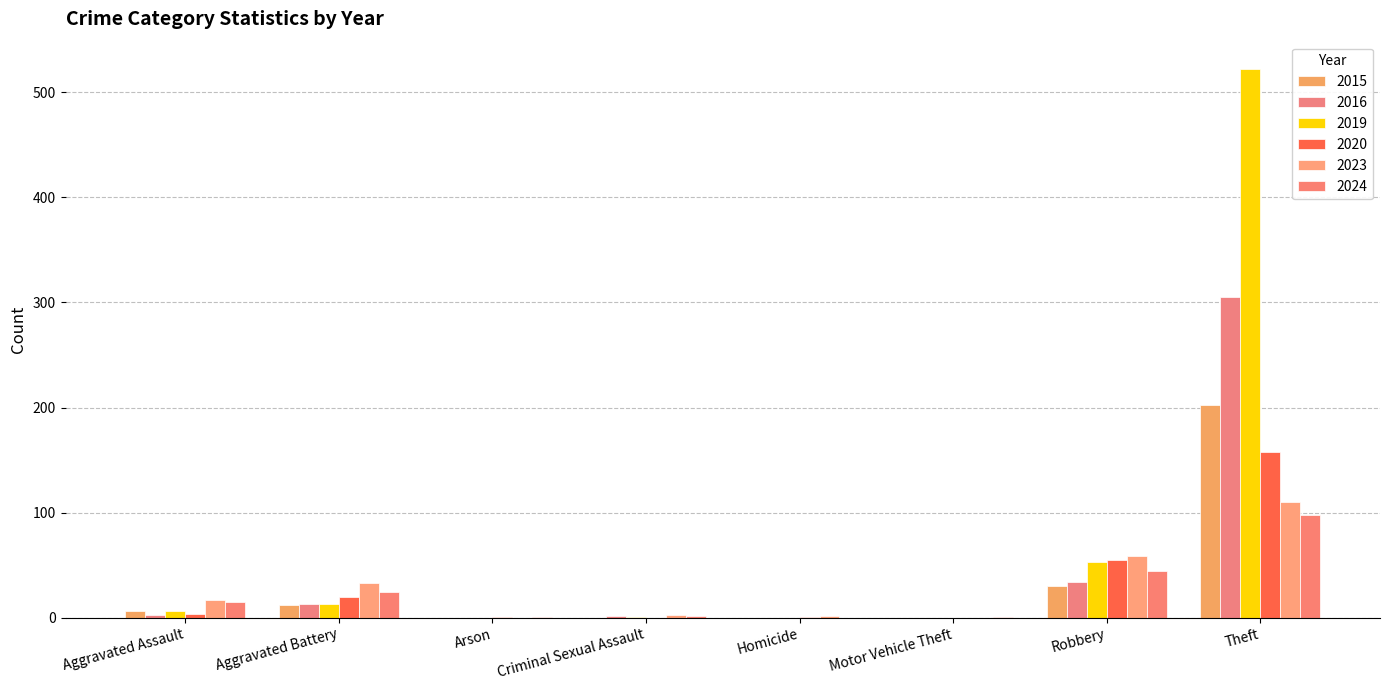

Count the number of categories in the chart.

8